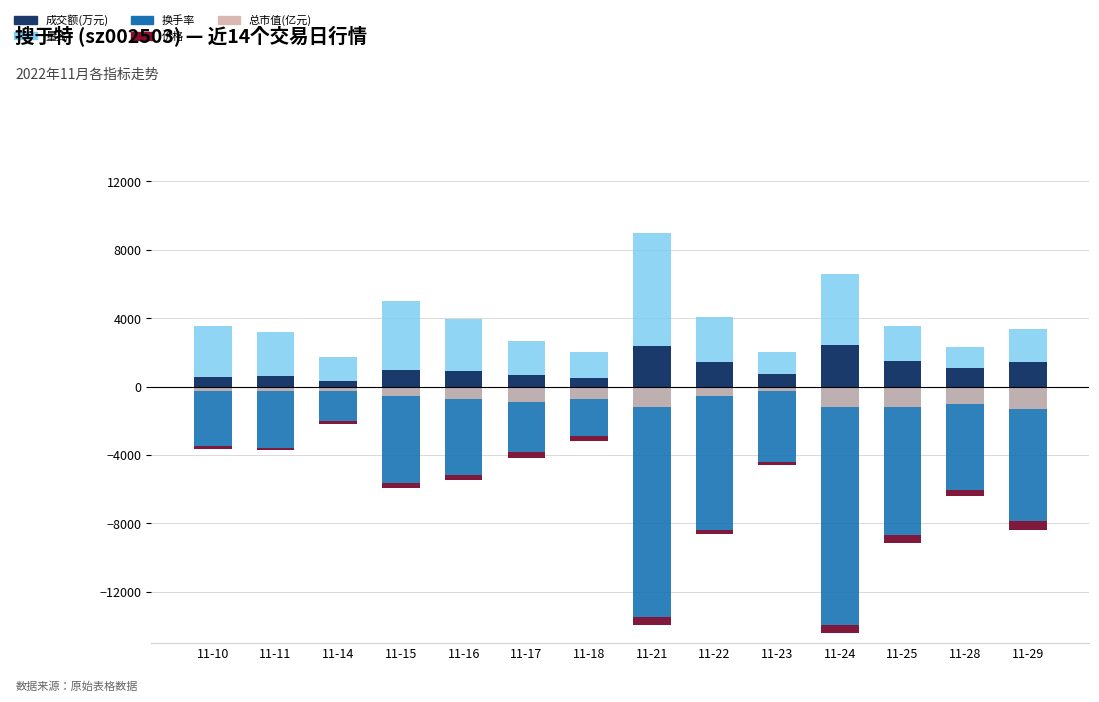

What is the difference between the second highest and minimum values in the 总市值(亿元) series?

1065.0